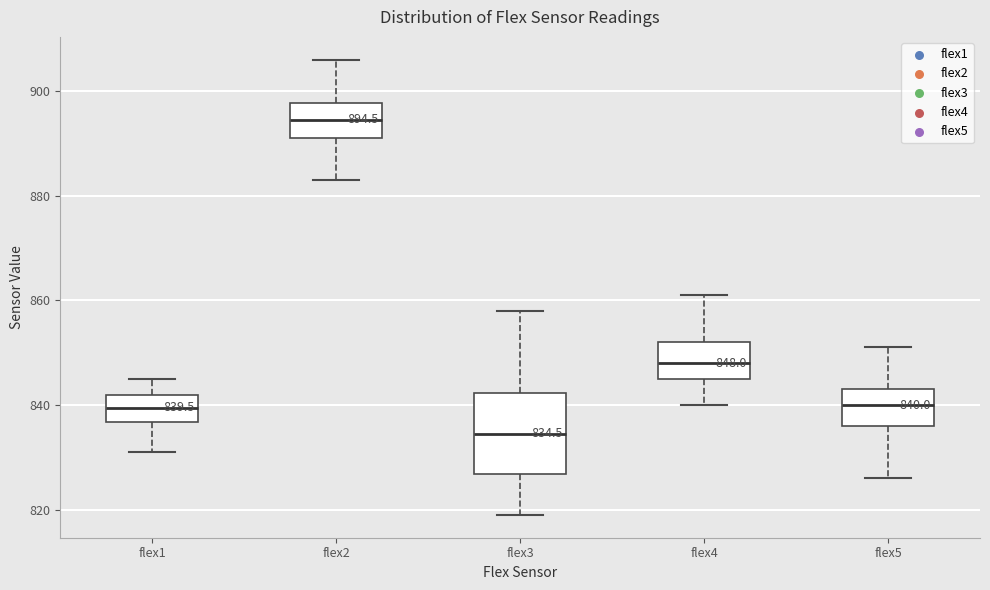

Comparing the boxes themselves (not the whiskers), which one is the tallest?

flex3